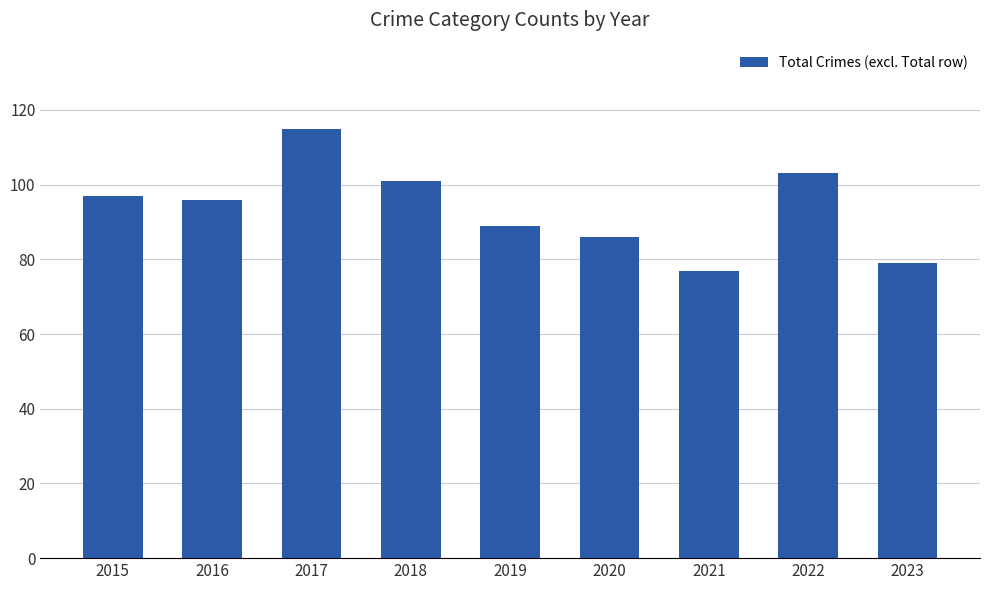

What is the average value?

94